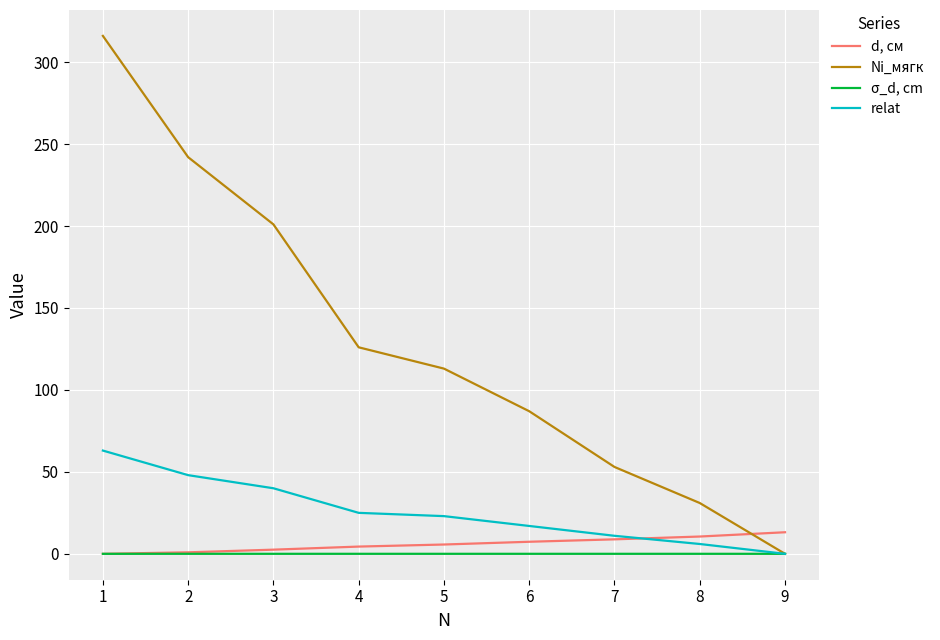

The value of relat at 3 is 40.0. True or false?

True